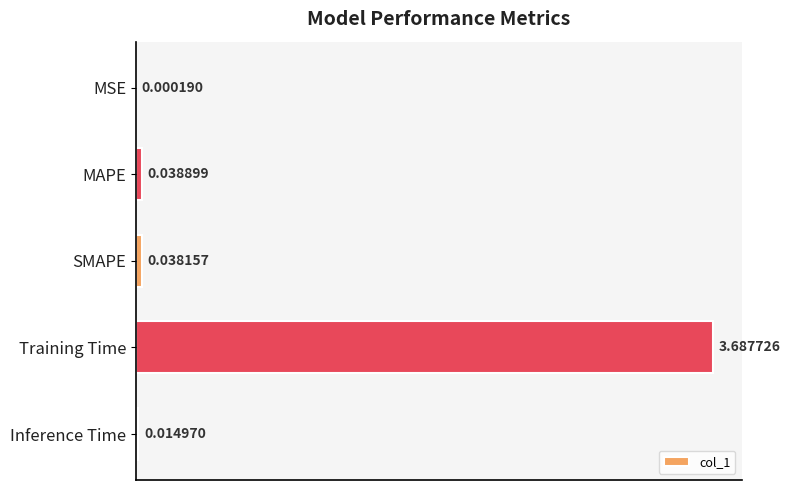

At which label is the value closest to 1?

MAPE